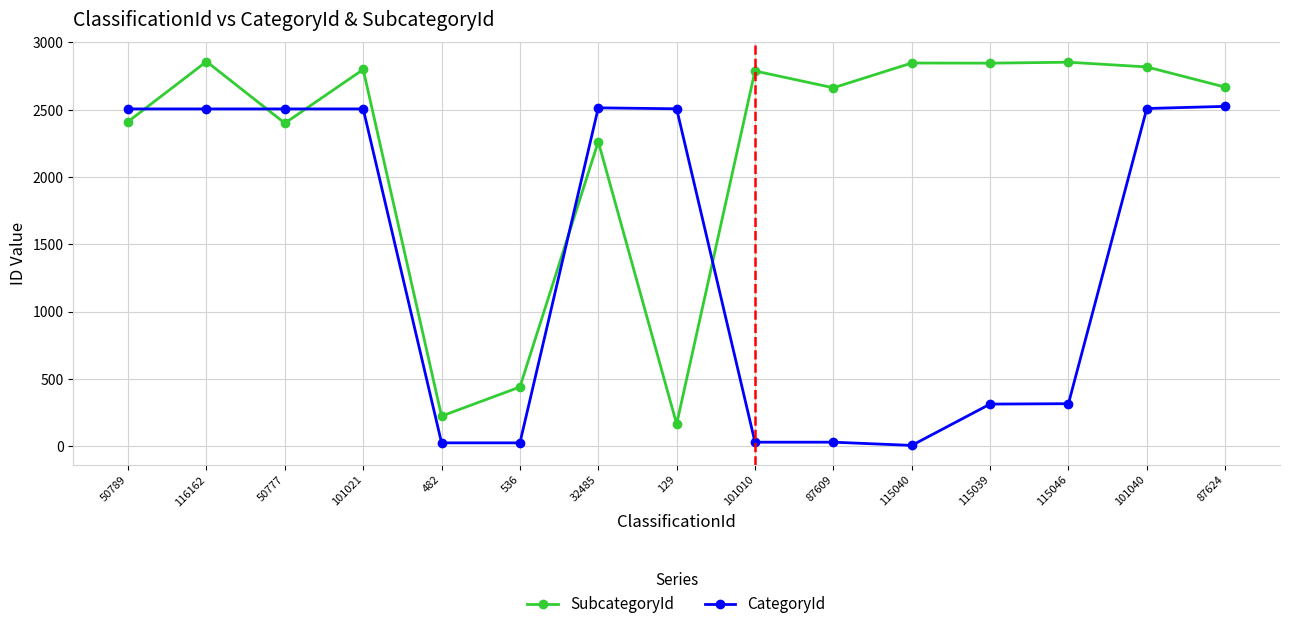

At how many categories does at least one series exceed 922?

13